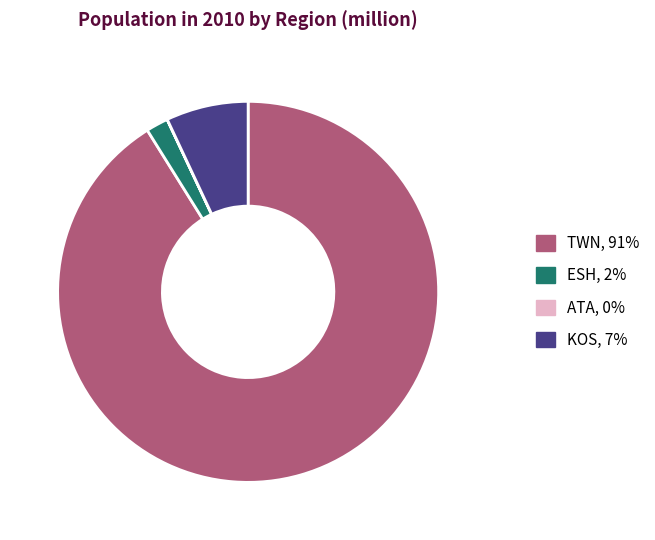

Is there any slice that represents more than half of the pie?

Yes